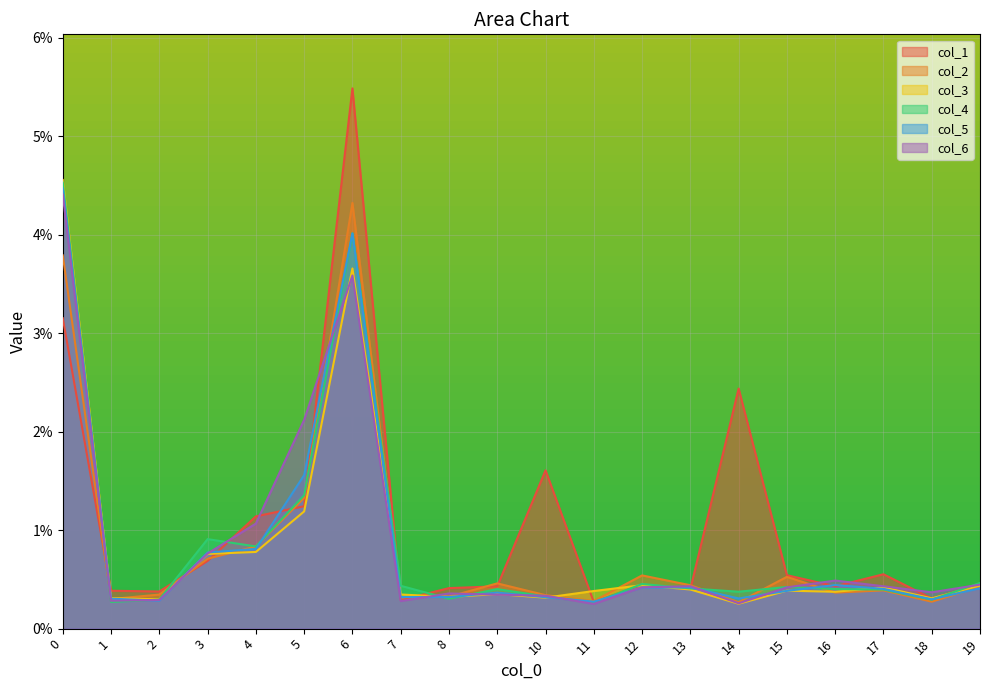

At which label is 3 closest to 0?

14